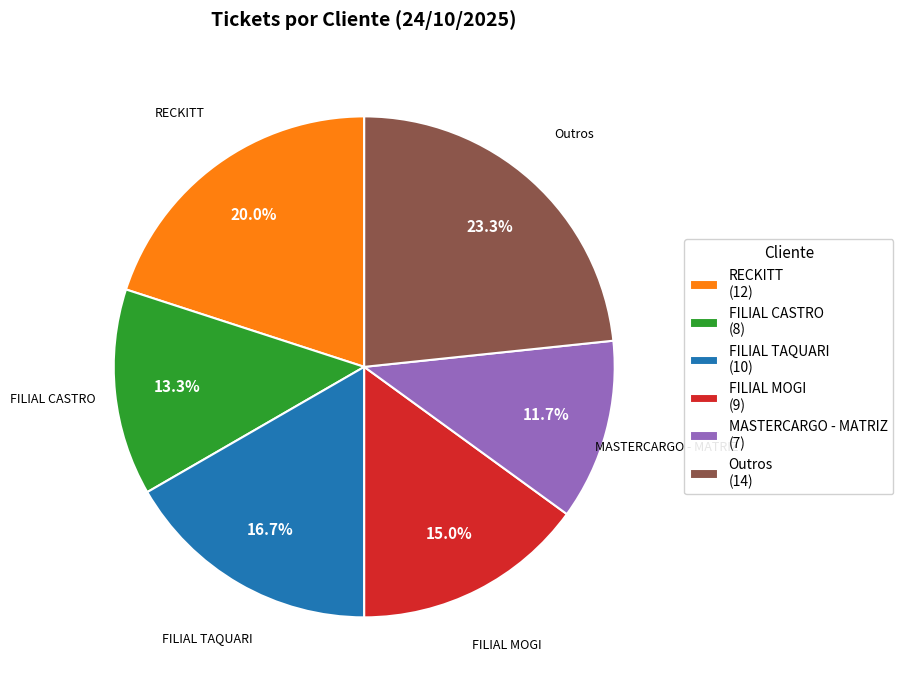

Between FILIAL CASTRO (8) and Outros (14), which is larger?

Outros (14)